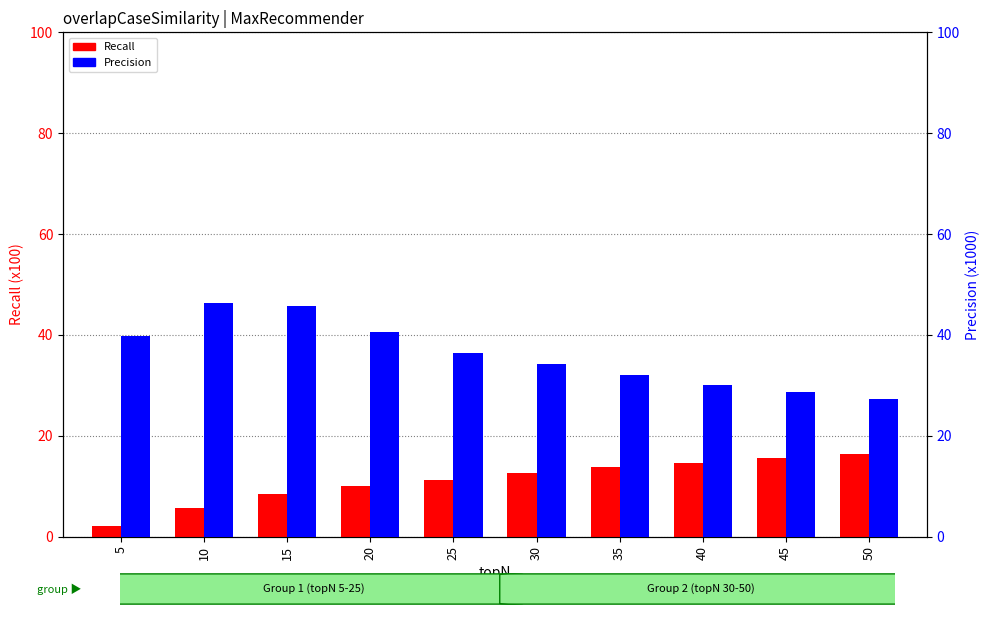

Reading left to right, extract all data points from this chart.

Recall: 5=2.0	10=5.7	15=8.4	20=10.1	25=11.3	30=12.7	35=13.8	40=14.7	45=15.6	50=16.4
Precision: 5=39.8	10=46.4	15=45.7	20=40.5	25=36.4	30=34.2	35=32.1	40=30.0	45=28.6	50=27.3